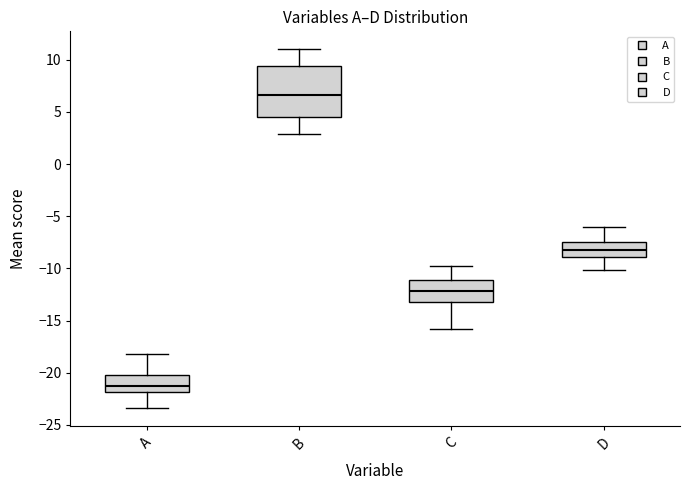

Comparing the boxes themselves (not the whiskers), which one is the tallest?

B